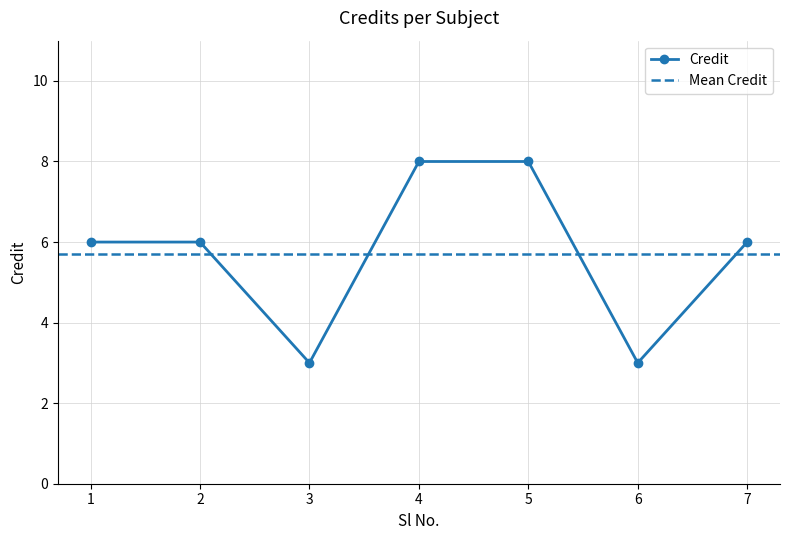

What is the sum of all values?

40